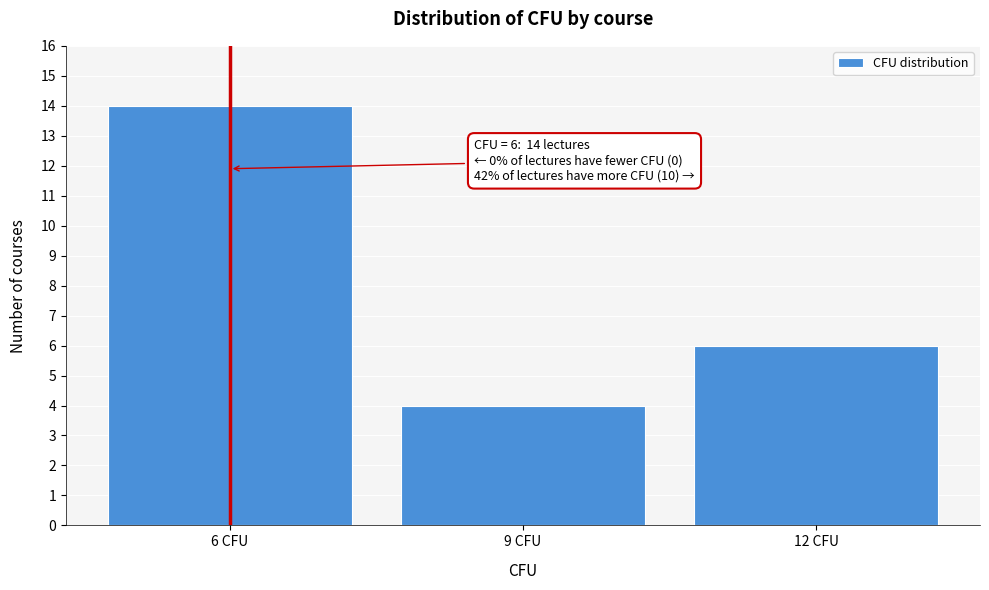

Reading right to left, what are all the values shown in this chart?

12 CFU=6	9 CFU=4	6 CFU=14